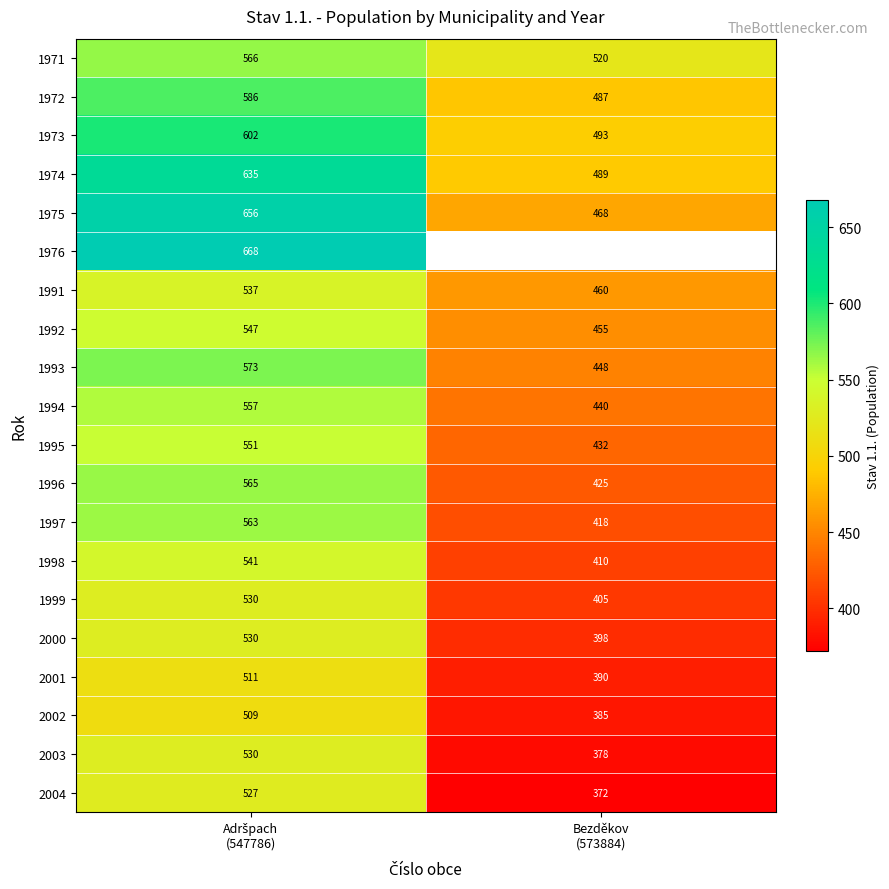

What is the sum of all 1999 values?

935